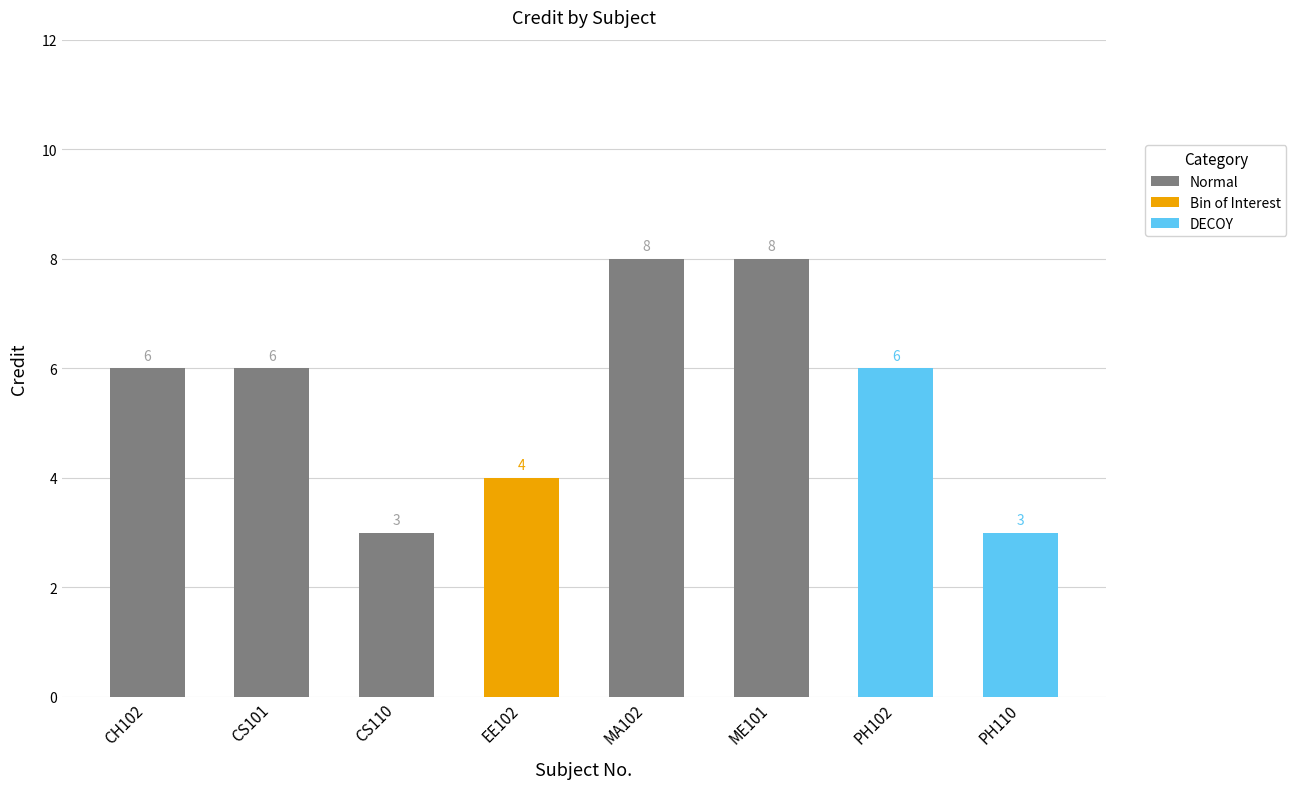

What is the sum of the values at PH102 and CS101?

12